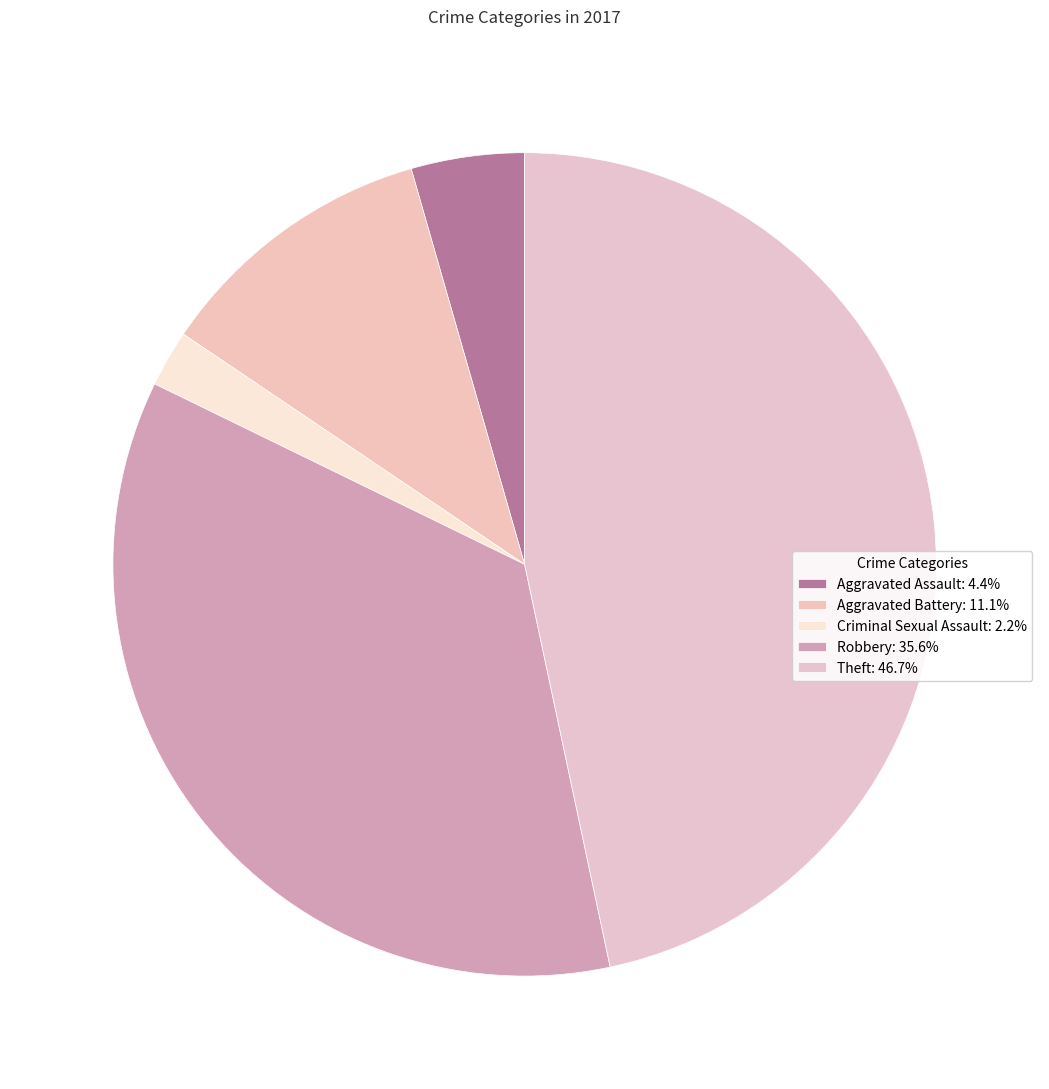

Does any single category account for the majority?

No